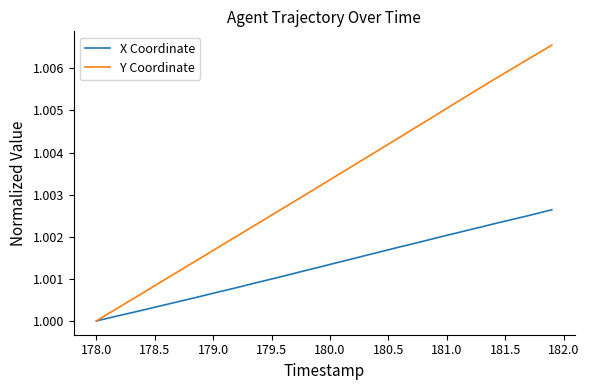

Which series has the largest total across all categories?

Y Coordinate